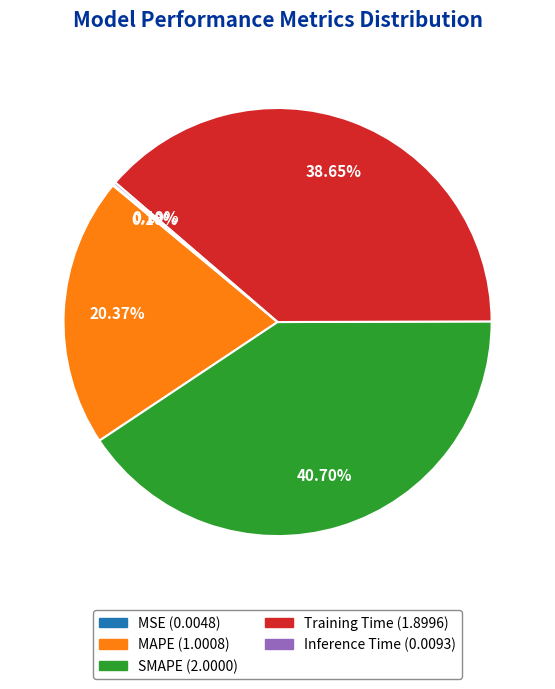

What is the largest slice in the pie chart?

SMAPE